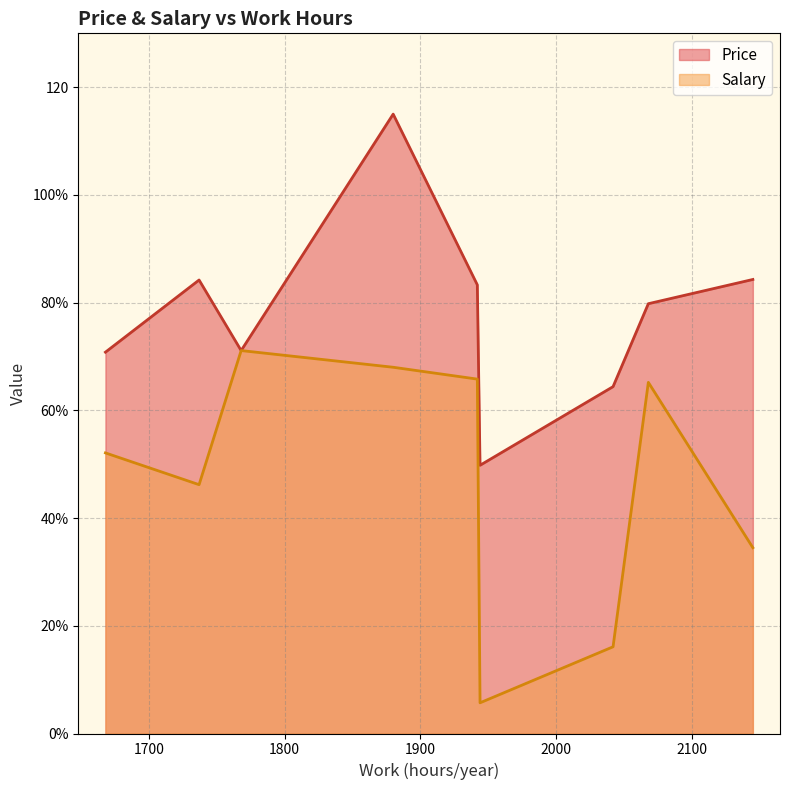

Is the value of Salary at 2145 greater than the value of Price at 1668?

No